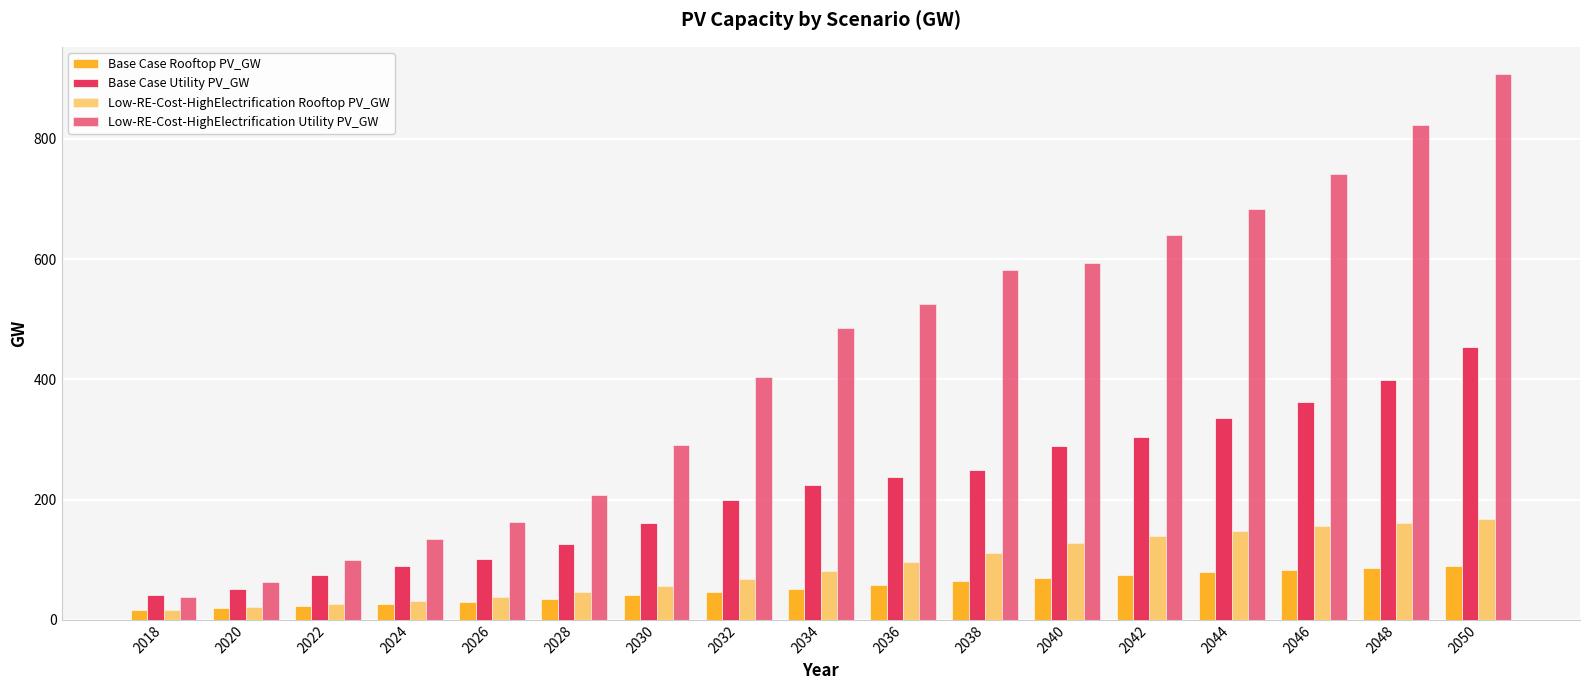

Count the number of categories in the chart.

17